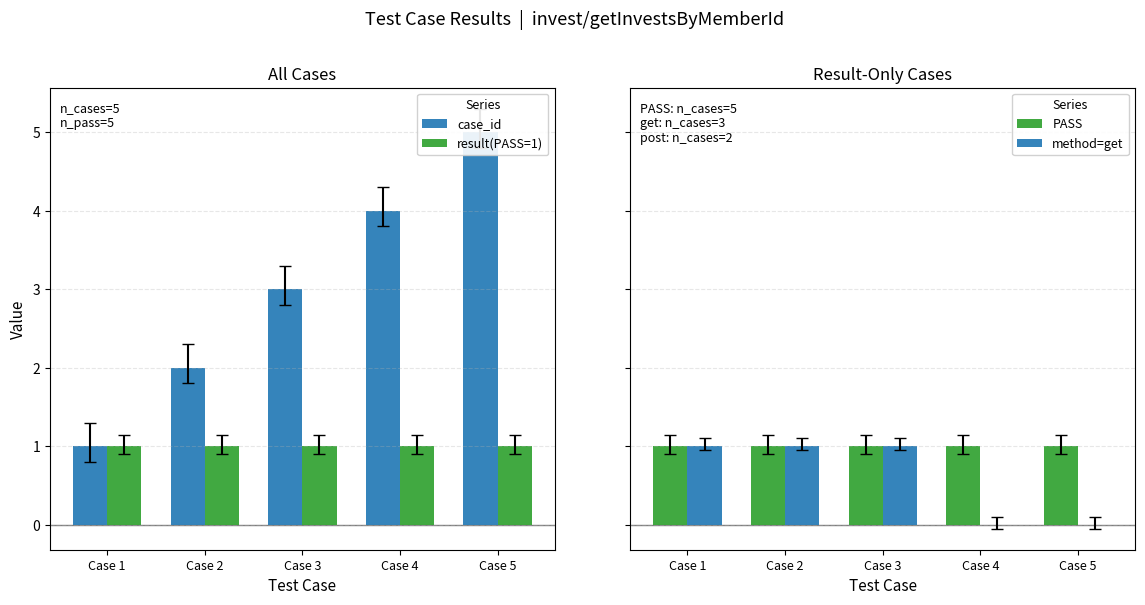

Where is result(PASS=1) nearest to the value 1?

Case 1